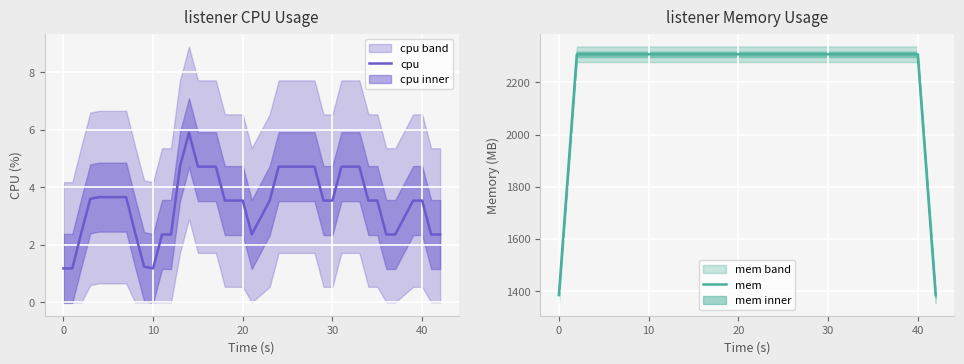

Is it true that mem equals 3856.8 at 23?

False